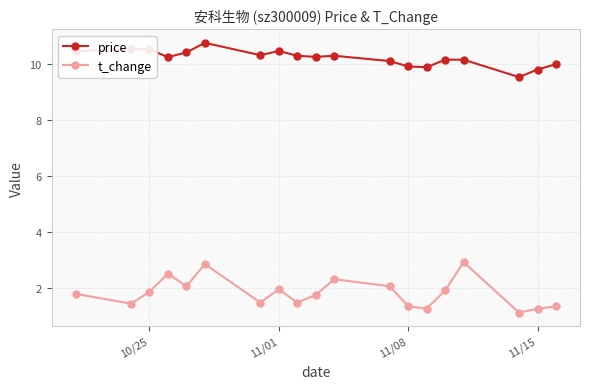

What is the smallest value displayed?

1.1